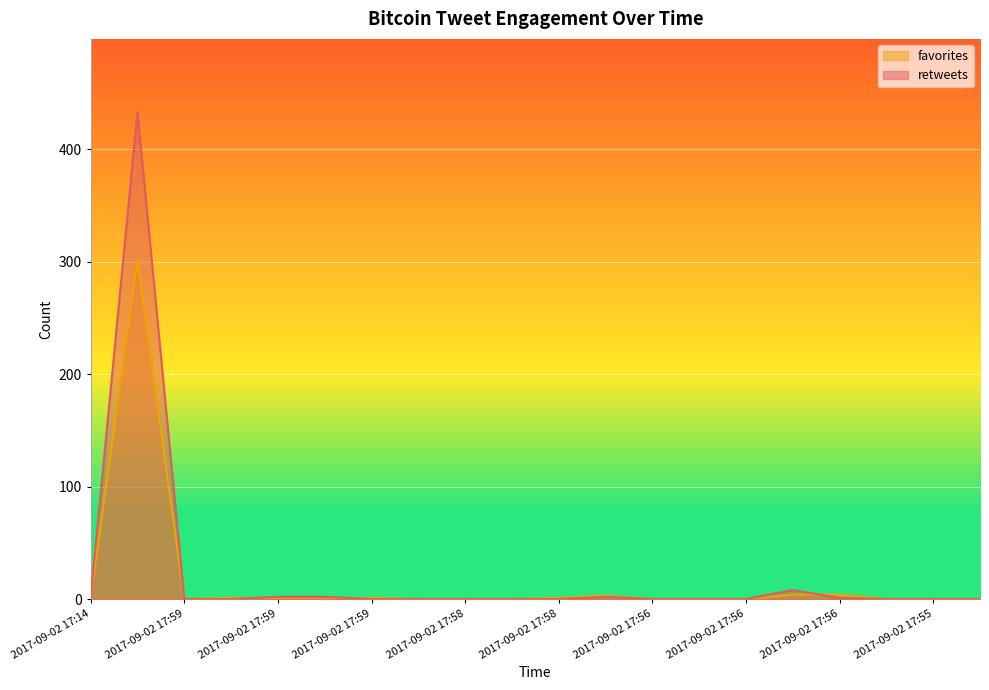

True or false: favorites has more than 2 points higher than both neighbors.

True